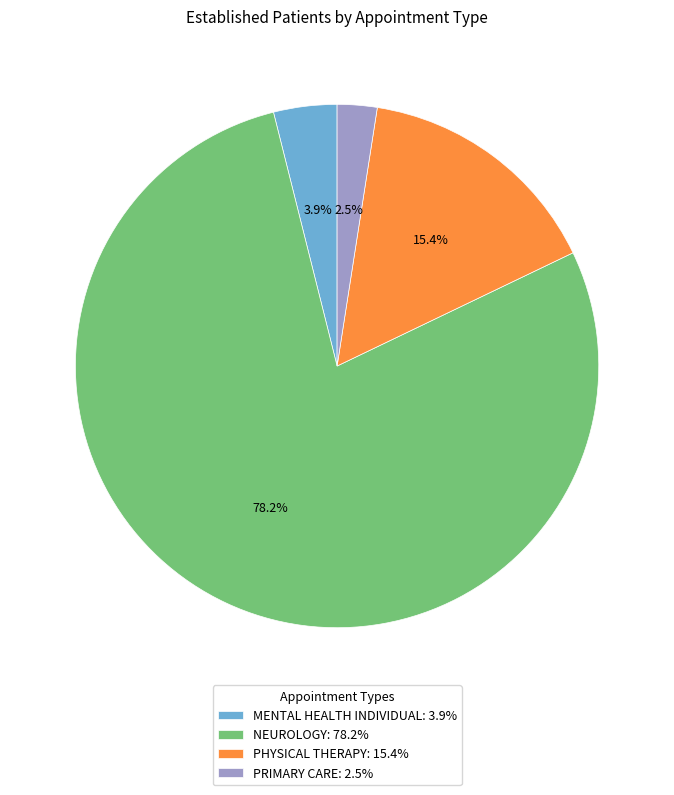

To the nearest percent, what is the difference between the PRIMARY CARE and MENTAL HEALTH INDIVIDUAL slice percentages?

1%